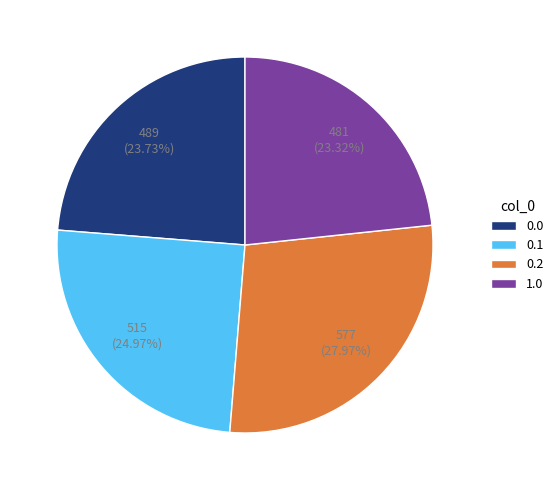

Do 0.1 and 0.0 together represent more than half of the pie?

No